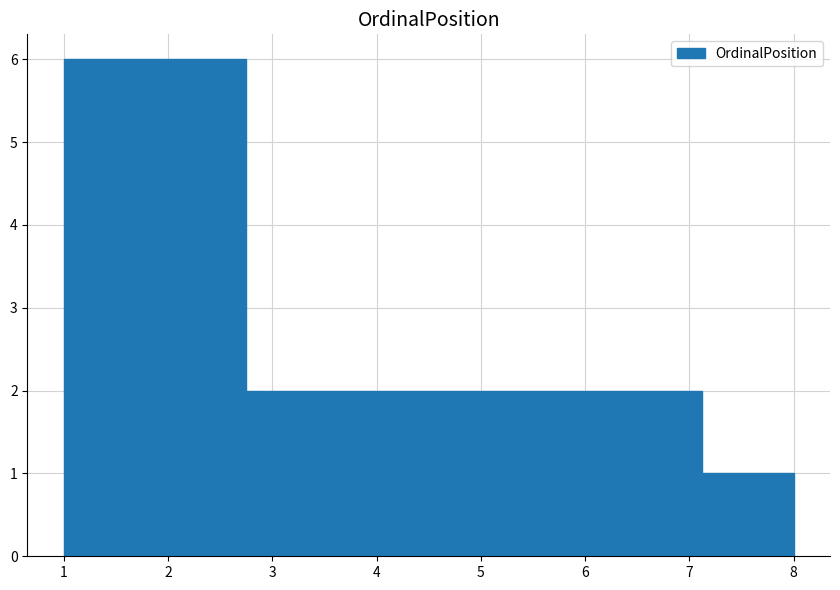

Reading left to right, transcribe this chart: for each bar, give the range it covers on the x-axis and its height. Neither the bar edges nor the heights are printed on the chart, so give them approximately, as read against the axes.

1.0 to 1.9: 6
1.9 to 2.8: 6
2.8 to 3.6: 2
3.6 to 4.5: 2
4.5 to 5.4: 2
5.4 to 6.3: 2
6.3 to 7.1: 2
7.1 to 8.0: 1